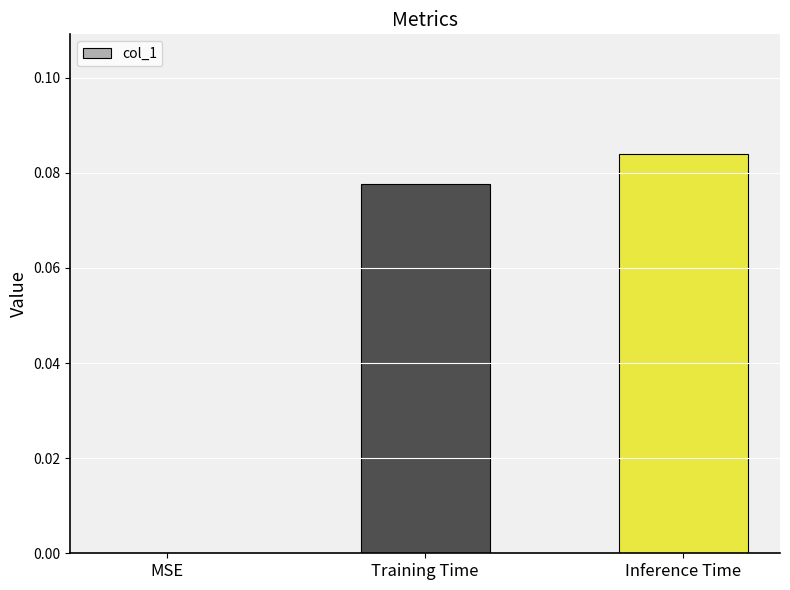

The value at Training Time is 0.0. True or false?

False